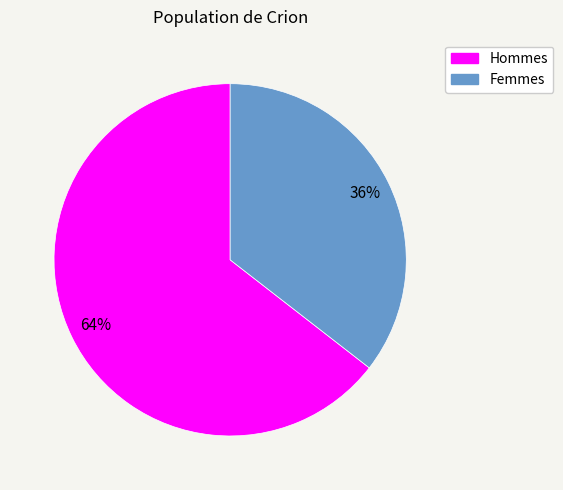

Rank the categories by value from lowest to highest.

Femmes, Hommes